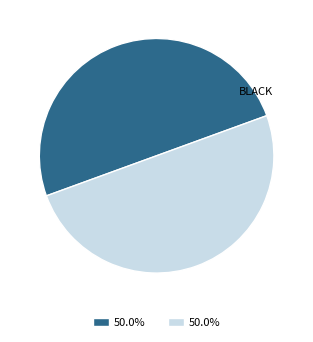

How many slices are in this pie chart?

2